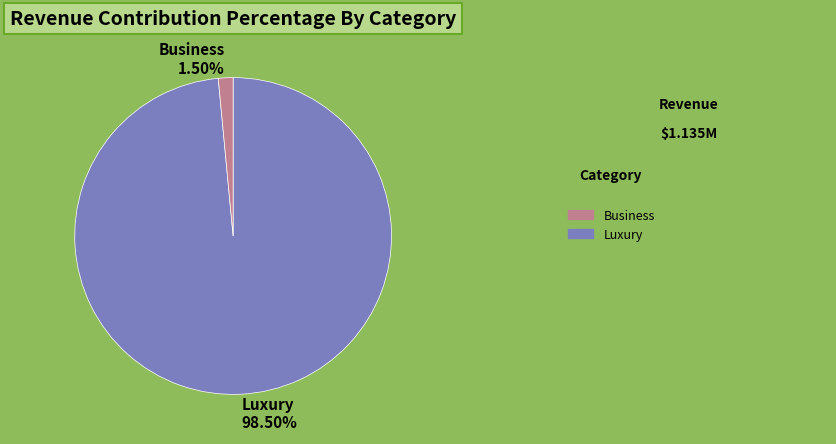

Which slice is the smallest?

Business